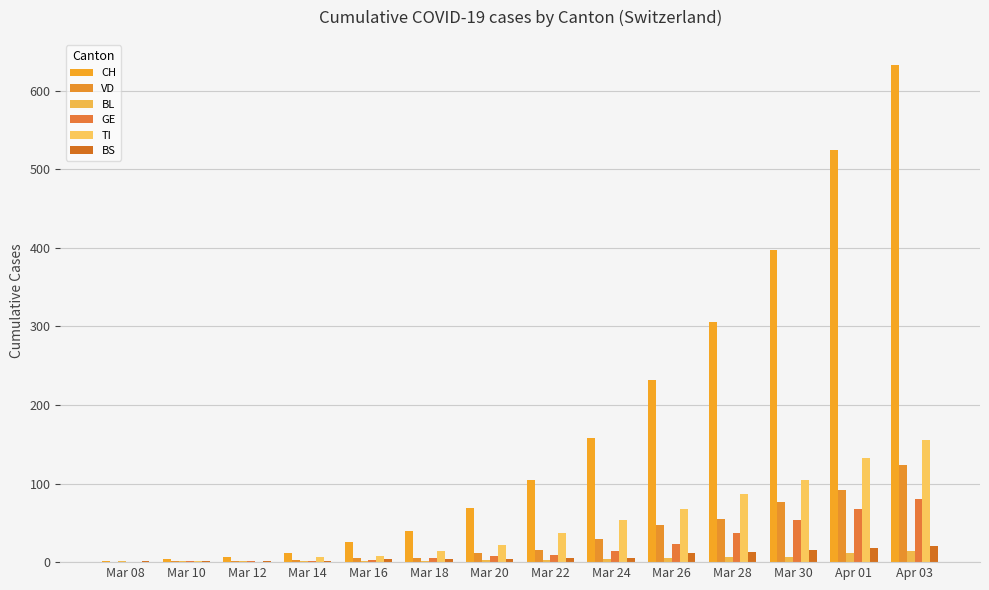

What is the average value of the BL series?

4